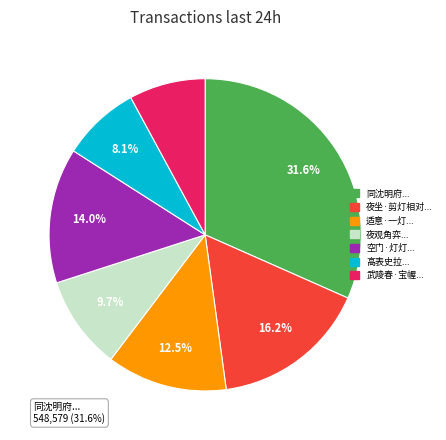

Does 高表史拉... account for over 50% of the chart?

No